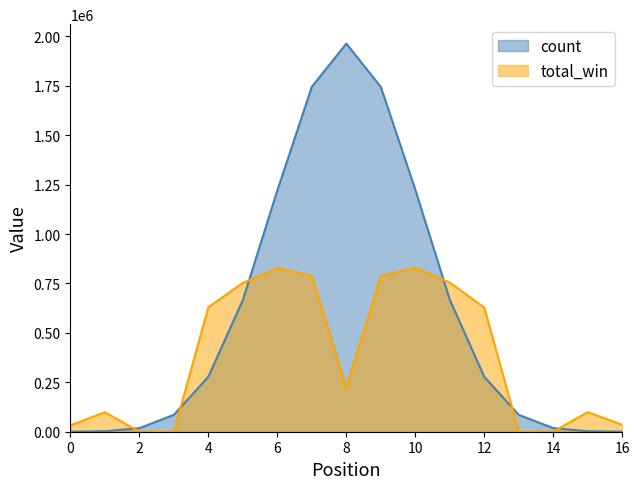

Which series has the largest range (max minus min)?

count